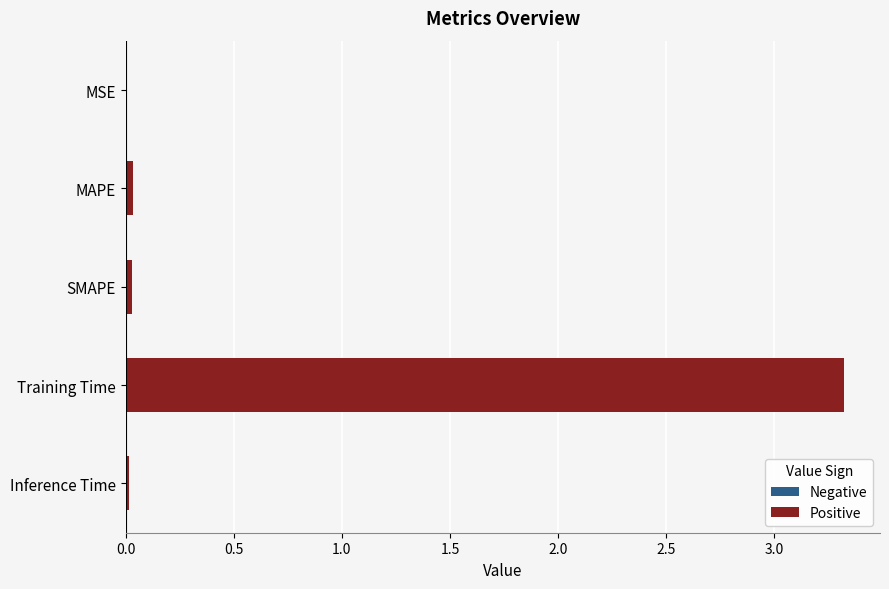

What is the greatest value displayed?

3.3